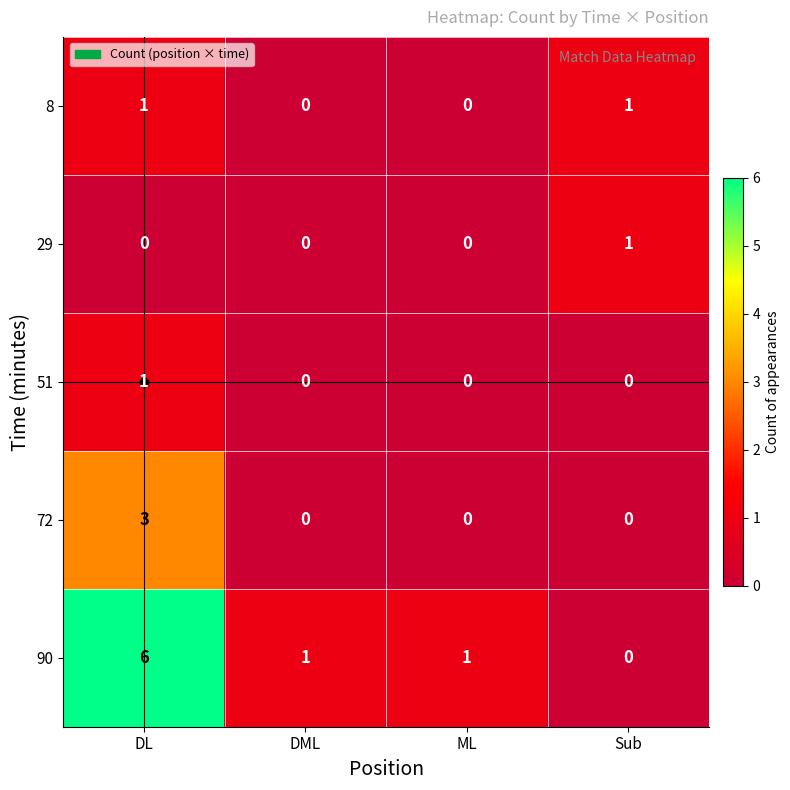

What is the greatest value displayed?

6